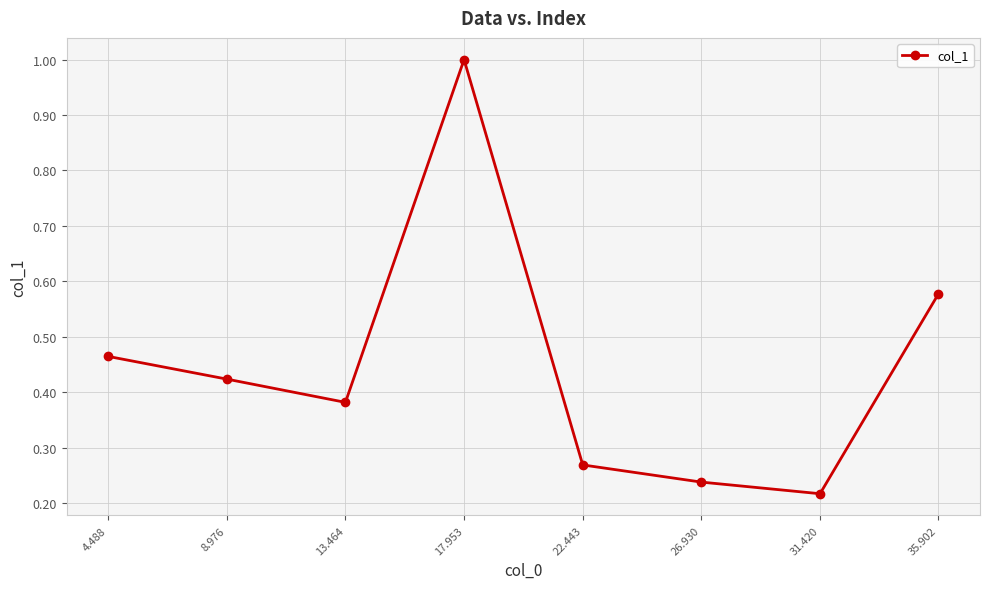

Which category has the highest value across all series?

17.953